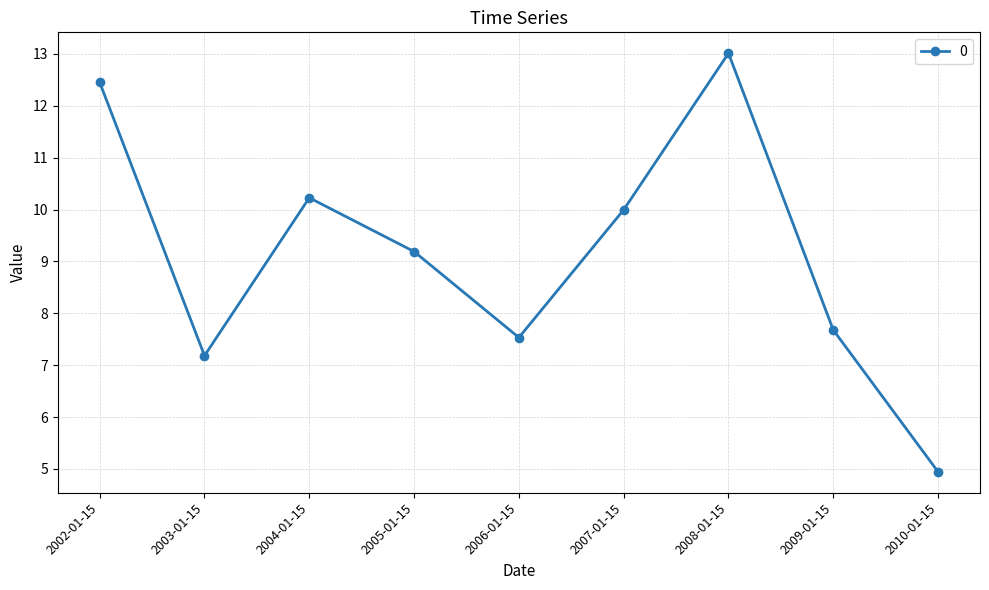

What is the difference between the maximum and minimum values?

8.1